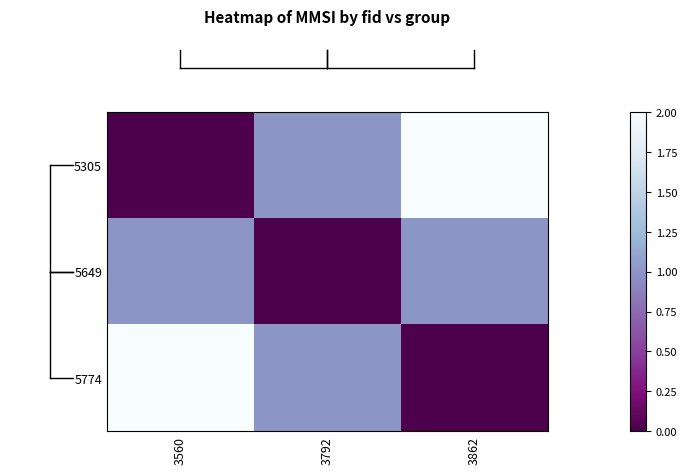

Reading right to left, what are all the values shown in this chart?

row_0: 2	1	0
row_1: 1	0	1
row_2: 0	1	2